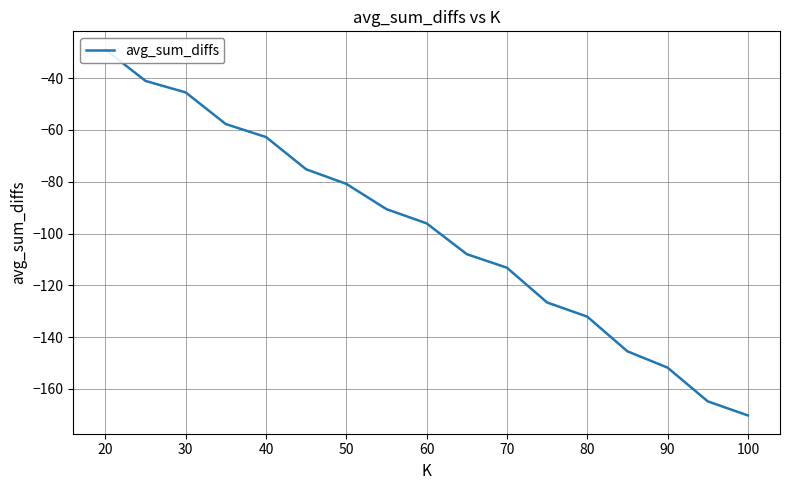

What is the smallest value displayed?

-170.2